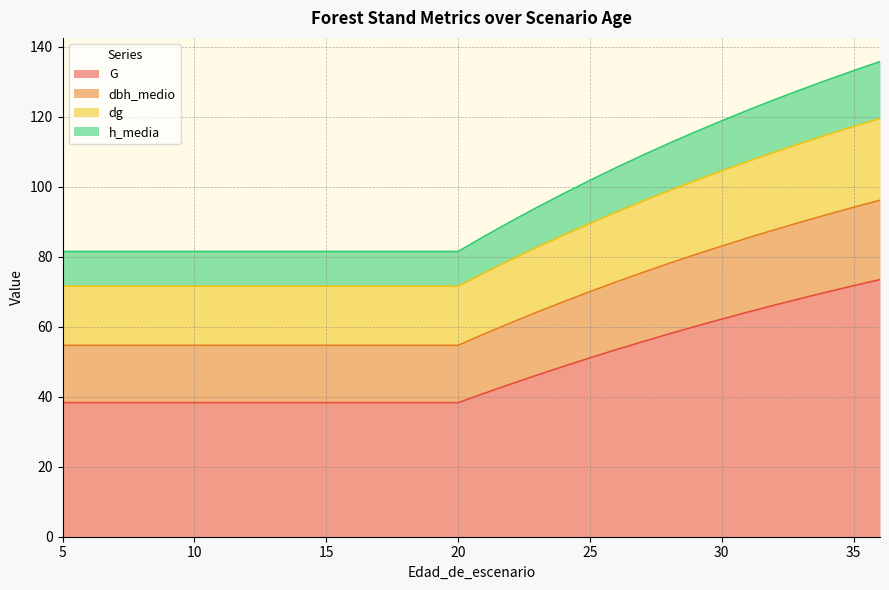

True or false: G has more than 0 interior local peaks.

False